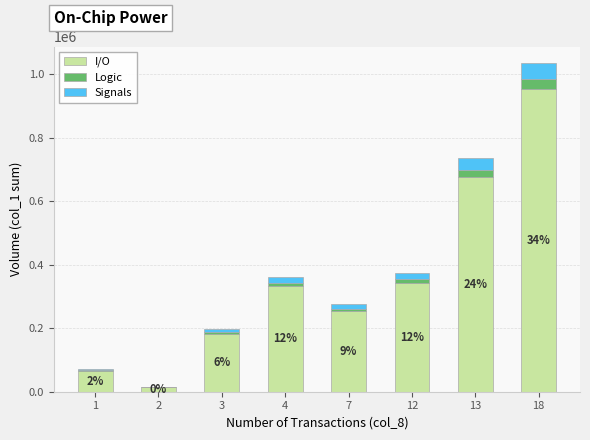

What is the maximum value for I/O?

952200